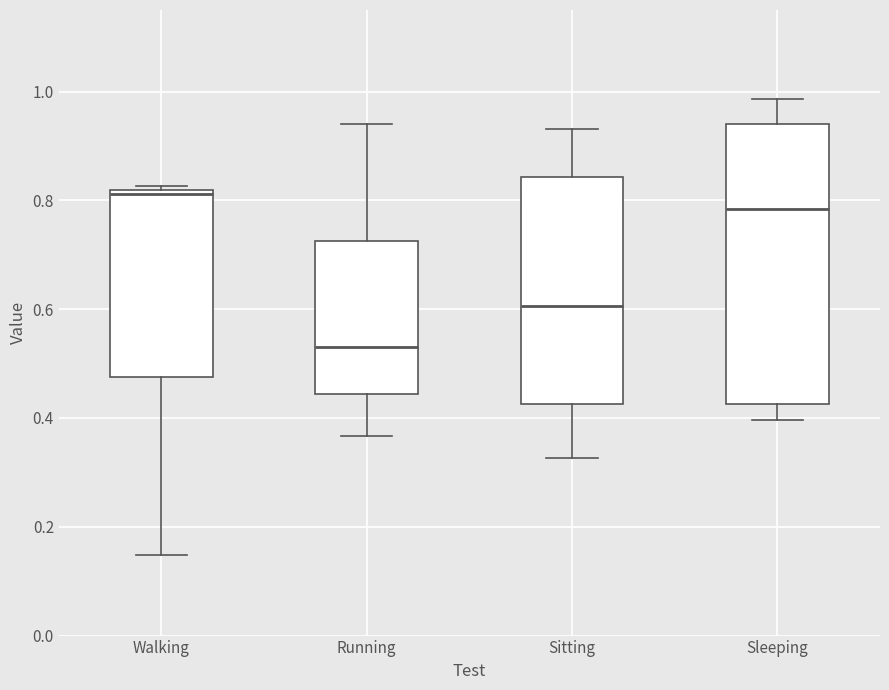

Reading left to right, transcribe this box plot: for each box, give where its median line is, the range the box spans, and where its two whiskers end, as read against the y-axis. The values are not printed on the chart, so give them approximately, as read against the axis.

Walking: median 0.82 (just below the box's upper edge), box 0.48 to 0.82, whiskers 0.14 to 0.82 (just above the box's upper edge)
Running: median 0.52, box 0.44 to 0.72, whiskers 0.36 to 0.94
Sitting: median 0.60, box 0.42 to 0.84, whiskers 0.32 to 0.94
Sleeping: median 0.78, box 0.42 to 0.94, whiskers 0.40 to 0.98